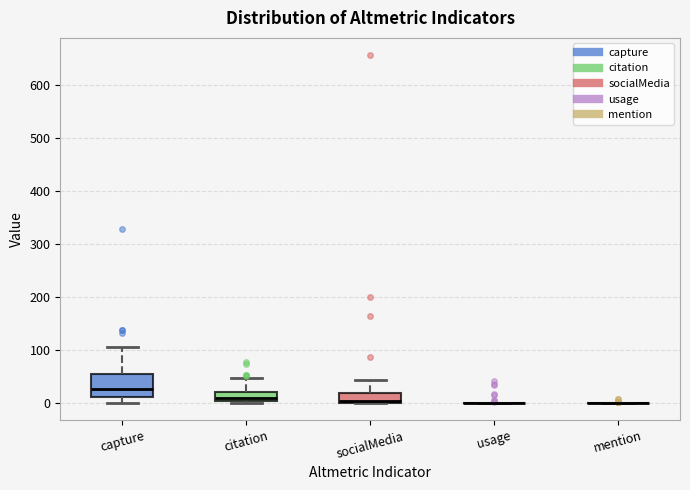

Reading left to right, transcribe this box plot: for each box, give where its median line is, the range the box spans, and where its two whiskers end, as read against the y-axis. The values are not printed on the chart, so give them approximately, as read against the axis.

capture: median 30, box 10 to 50, whiskers 0 to 110
citation: median 10, box 0 to 20, whiskers 0 (just below the box's lower edge) to 50
socialMedia: median 0 (just above the box's lower edge), box 0 to 20, whiskers 0 to 40
usage: box collapsed to a line at 0, whiskers 0 to 0
mention: box collapsed to a line at 0, whiskers 0 to 0